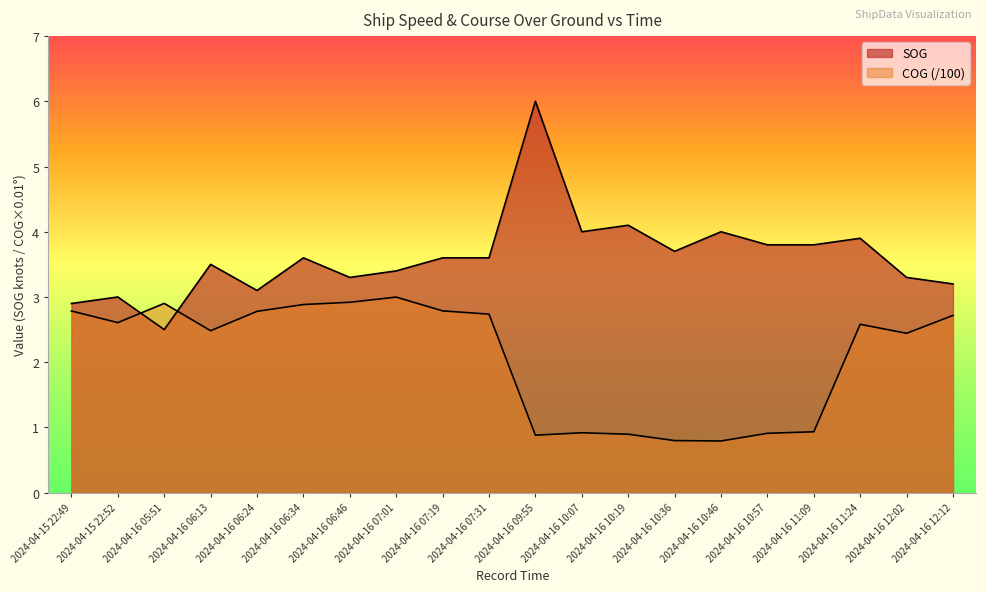

The value of SOG at 2024-04-15 22:49 is 1.8. True or false?

False